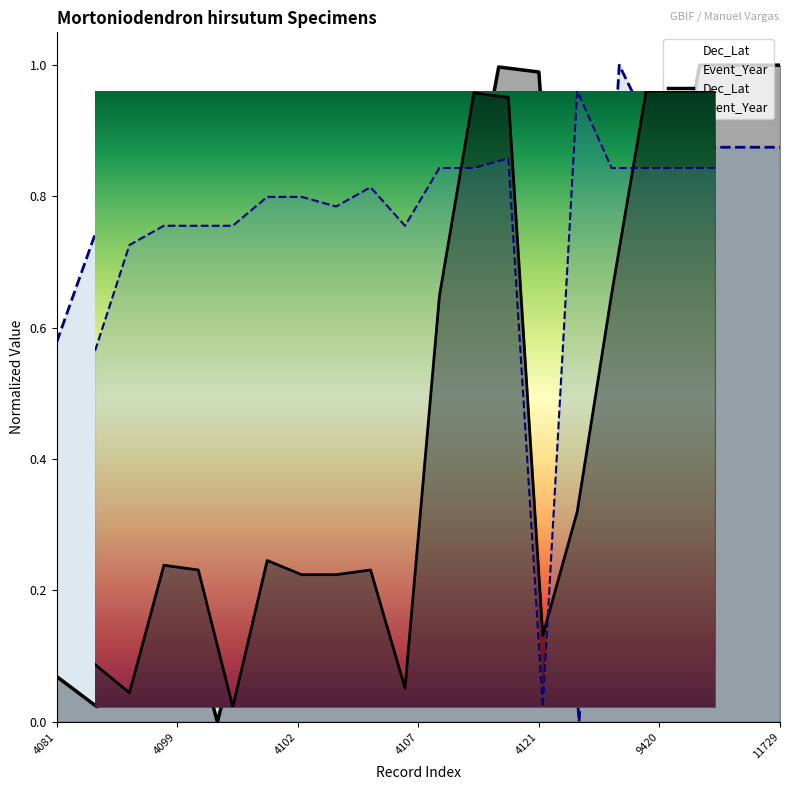

At how many categories does at least one series exceed 0?

19